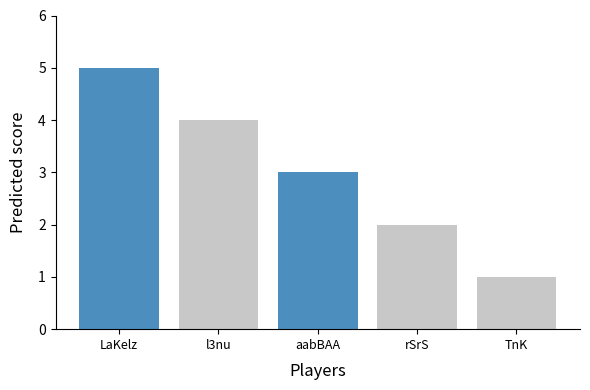

What is the change in value from LaKelz to aabBAA?

-2